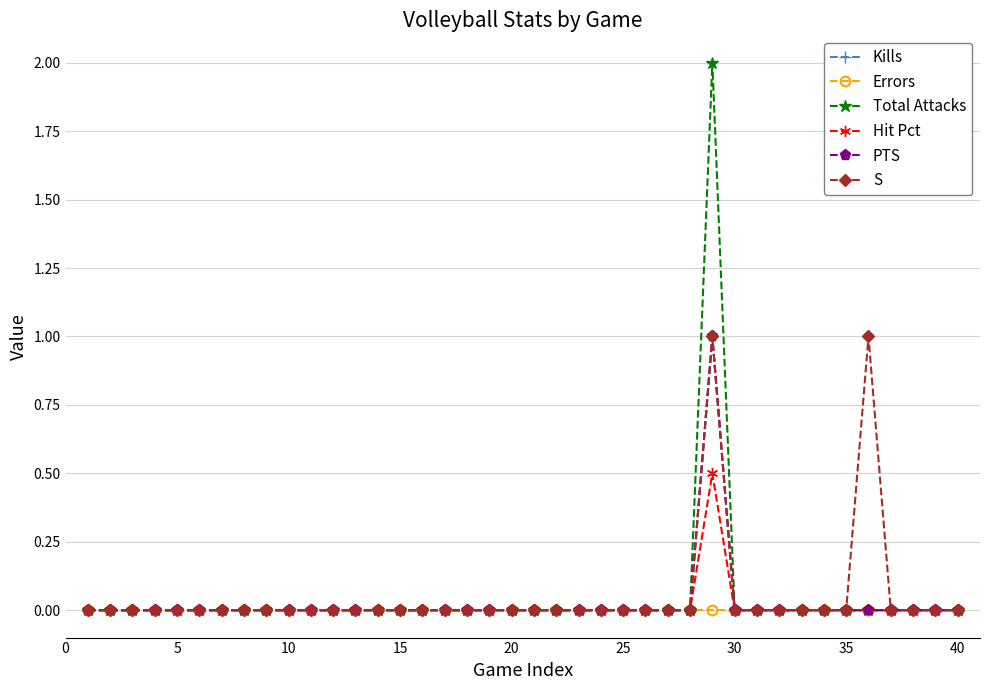

Is this an area chart (filled region under the line)?

No